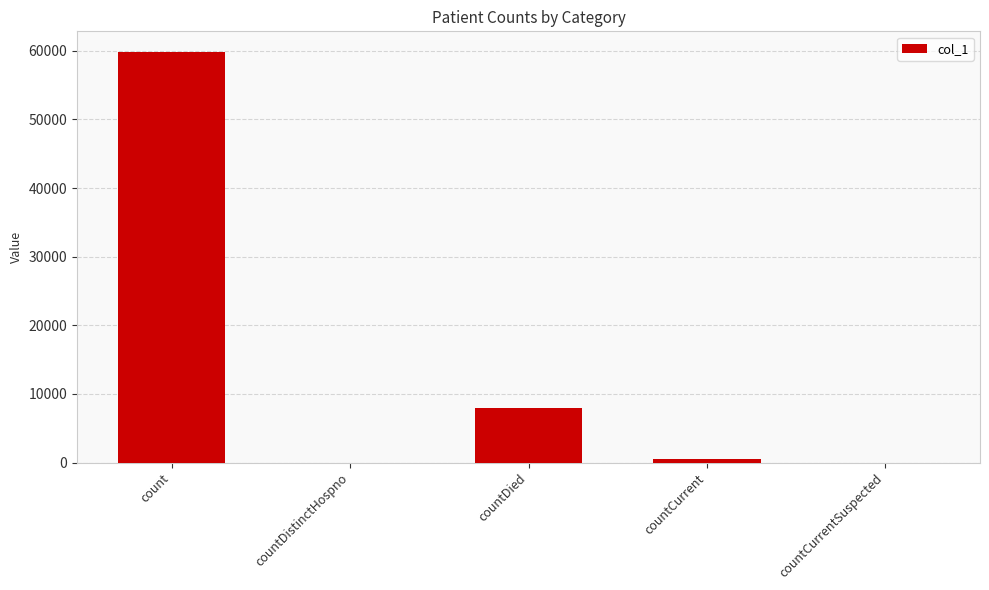

At which category does the chart reach its peak across all series?

count